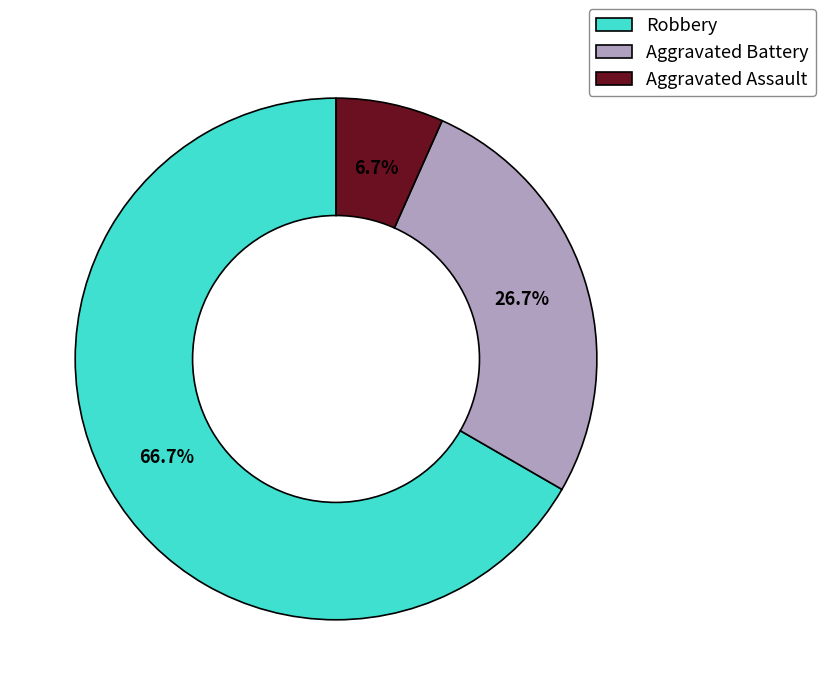

What is the largest slice in the pie chart?

Robbery